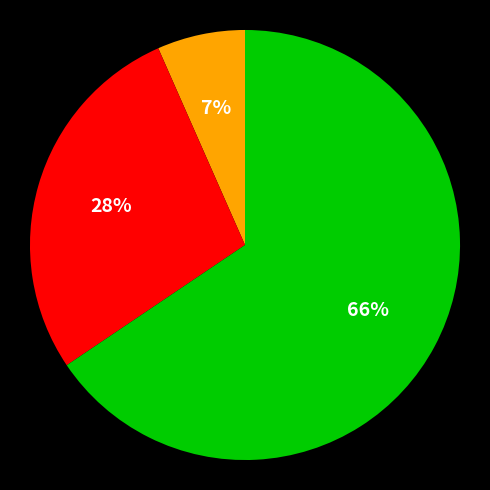

To the nearest percent, what is the average slice percentage?

33%